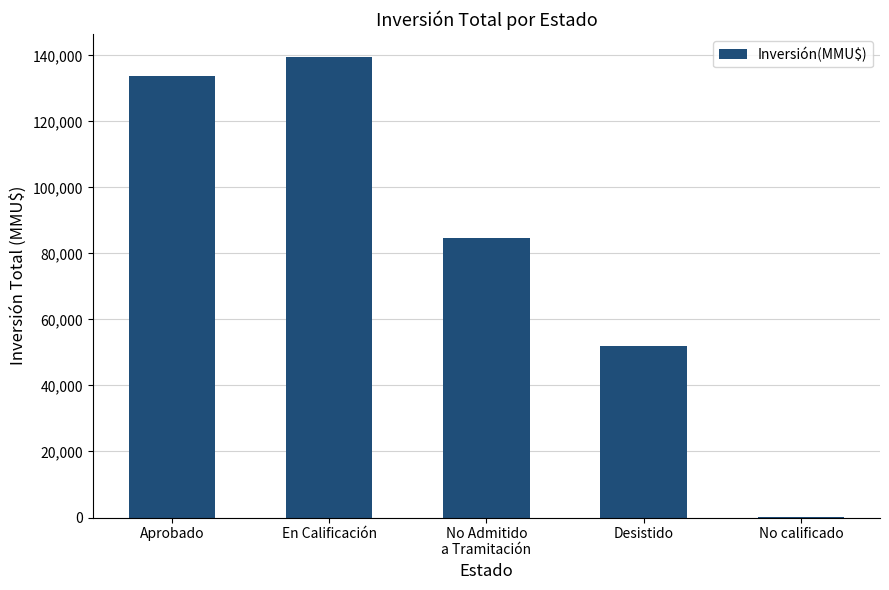

Which has a higher value, No Admitido
a Tramitación or En Calificación?

En Calificación